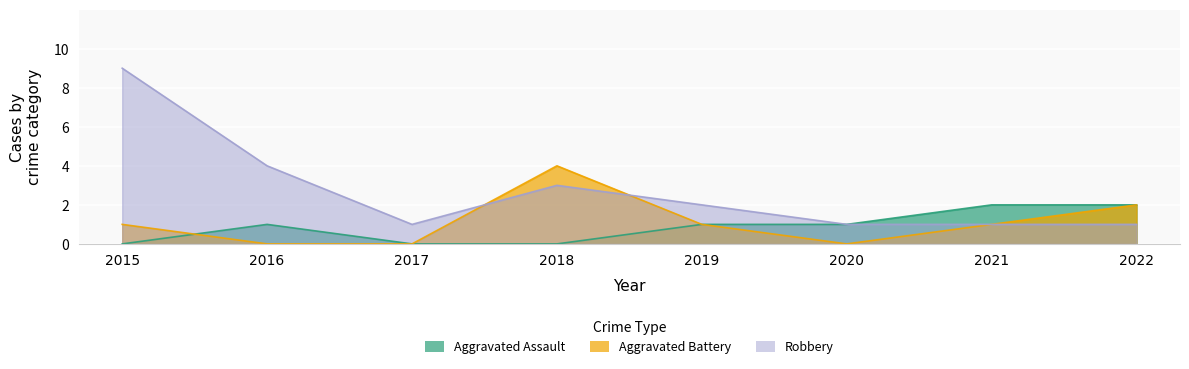

Rank the categories by Robbery value from highest to lowest.

2015, 2016, 2018, 2019, 2017, 2020, 2021, 2022